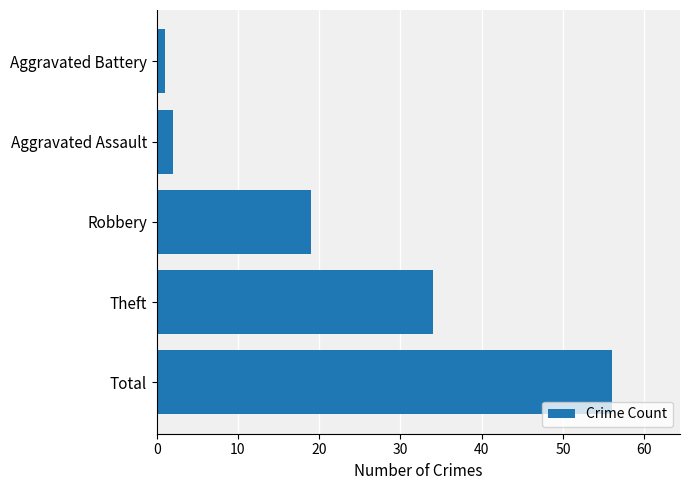

Is it true that the value at Theft is 34?

True